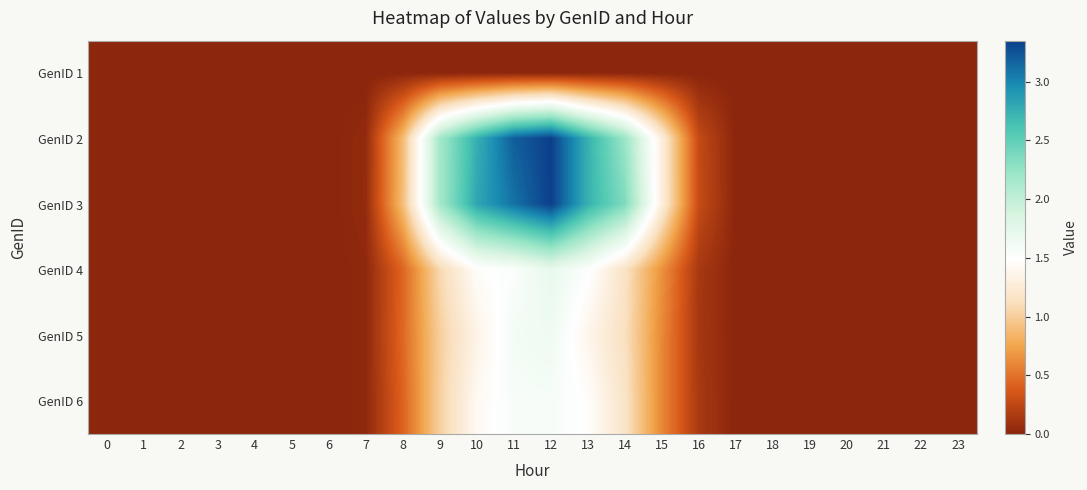

Reading left to right, what are all the values shown in this chart?

GenID 1: 0=0.0	1=0.0	2=0.0	3=0.0	4=0.0	5=0.0	6=0.0	7=0.0	8=0.0	9=0.0	10=0.0	11=0.0	12=0.0	13=0.0	14=0.0	15=0.0	16=0.0	17=0.0	18=0.0	19=0.0	20=0.0	21=0.0	22=0.0	23=0.0
GenID 2: 0=0.0	1=0.0	2=0.0	3=0.0	4=0.0	5=0.0	6=0.0	7=0.0	8=0.9	9=2.2	10=2.8	11=3.2	12=3.3	13=2.7	14=2.2	15=1.3	16=0.3	17=0.0	18=0.0	19=0.0	20=0.0	21=0.0	22=0.0	23=0.0
GenID 3: 0=0.0	1=0.0	2=0.0	3=0.0	4=0.0	5=0.0	6=0.0	7=0.0	8=0.9	9=2.2	10=2.8	11=3.1	12=3.3	13=2.7	14=2.4	15=1.3	16=0.3	17=0.0	18=0.0	19=0.0	20=0.0	21=0.0	22=0.0	23=0.0
GenID 4: 0=0.0	1=0.0	2=0.0	3=0.0	4=0.0	5=0.0	6=0.0	7=0.0	8=0.4	9=1.1	10=1.5	11=1.5	12=1.7	13=1.5	14=1.2	15=0.7	16=0.1	17=0.0	18=0.0	19=0.0	20=0.0	21=0.0	22=0.0	23=0.0
GenID 5: 0=0.0	1=0.0	2=0.0	3=0.0	4=0.0	5=0.0	6=0.0	7=0.0	8=0.4	9=1.0	10=1.3	11=1.6	12=1.6	13=1.4	14=1.1	15=0.6	16=0.1	17=0.0	18=0.0	19=0.0	20=0.0	21=0.0	22=0.0	23=0.0
GenID 6: 0=0.0	1=0.0	2=0.0	3=0.0	4=0.0	5=0.0	6=0.0	7=0.0	8=0.4	9=1.0	10=1.4	11=1.6	12=1.6	13=1.5	14=1.2	15=0.6	16=0.1	17=0.0	18=0.0	19=0.0	20=0.0	21=0.0	22=0.0	23=0.0